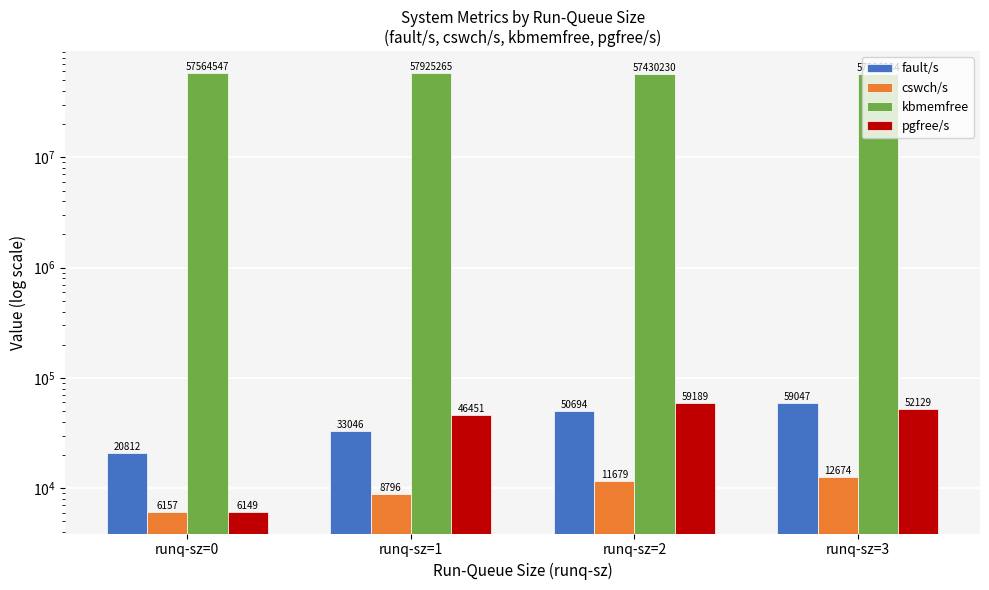

What is the minimum value for cswch/s?

6157.0